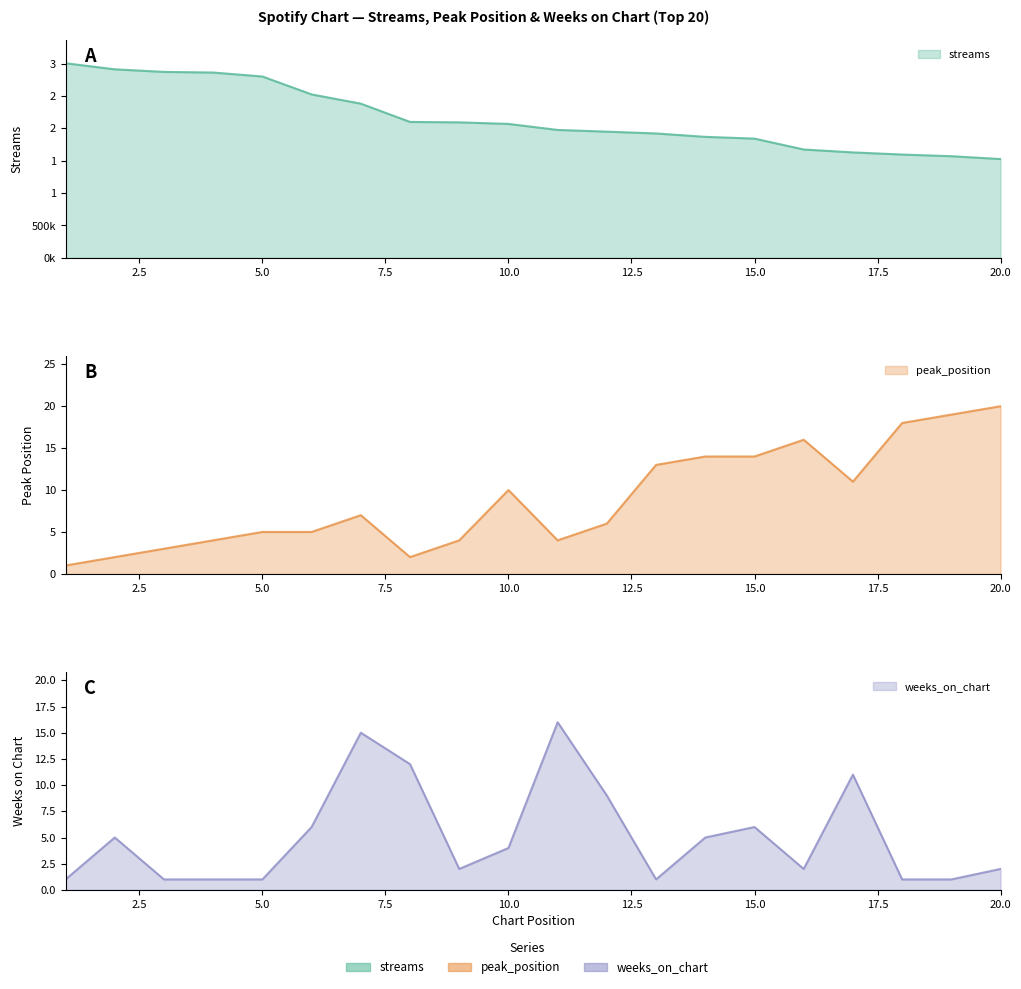

Which has a higher value, 16 or 15?

15